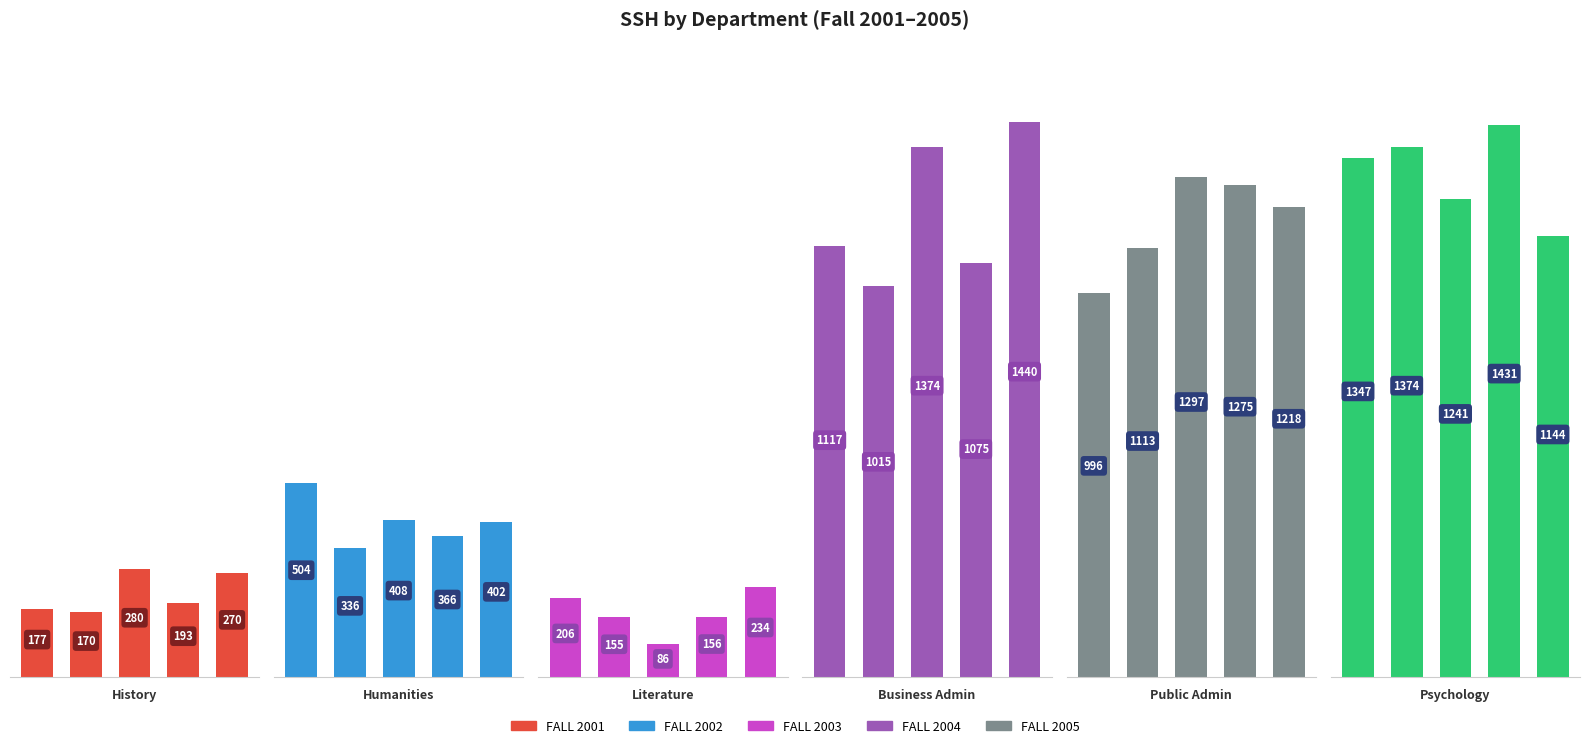

Which category has the highest value in the History series?

2